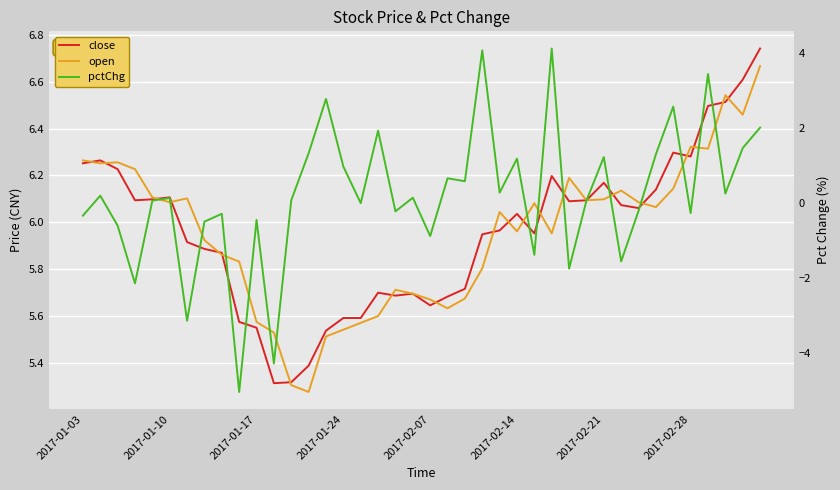

Which has a higher value, 30 or 31?

30